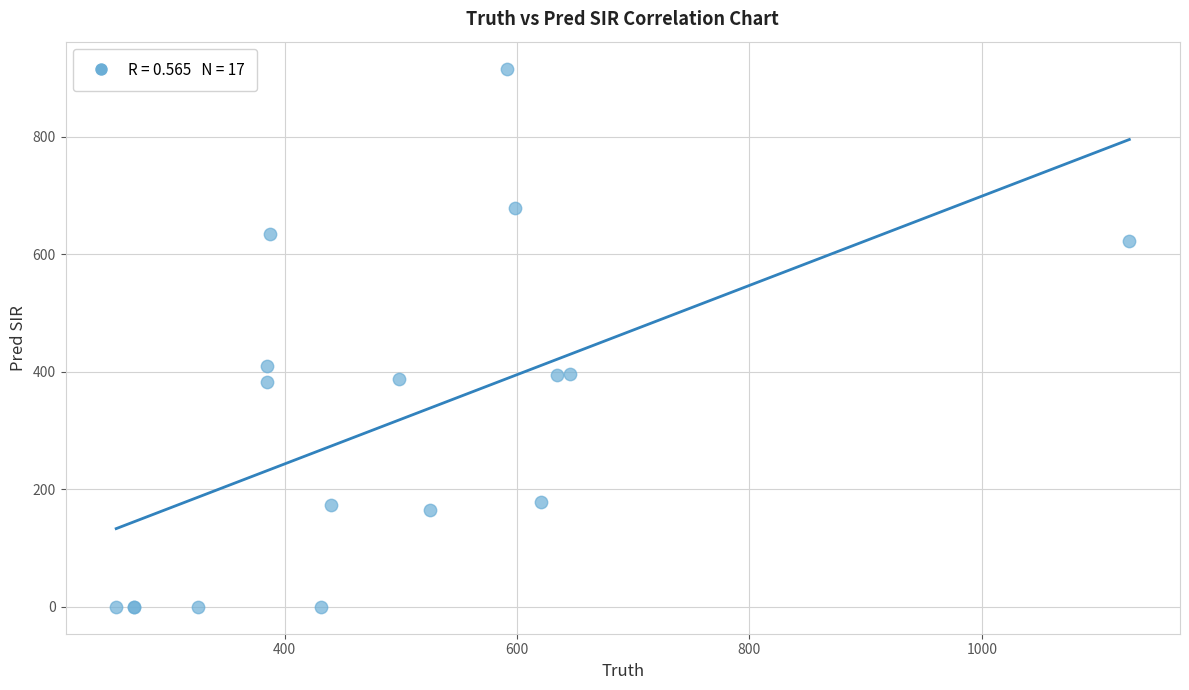

What Y value in the scatter plot is closest to 458?

409.3